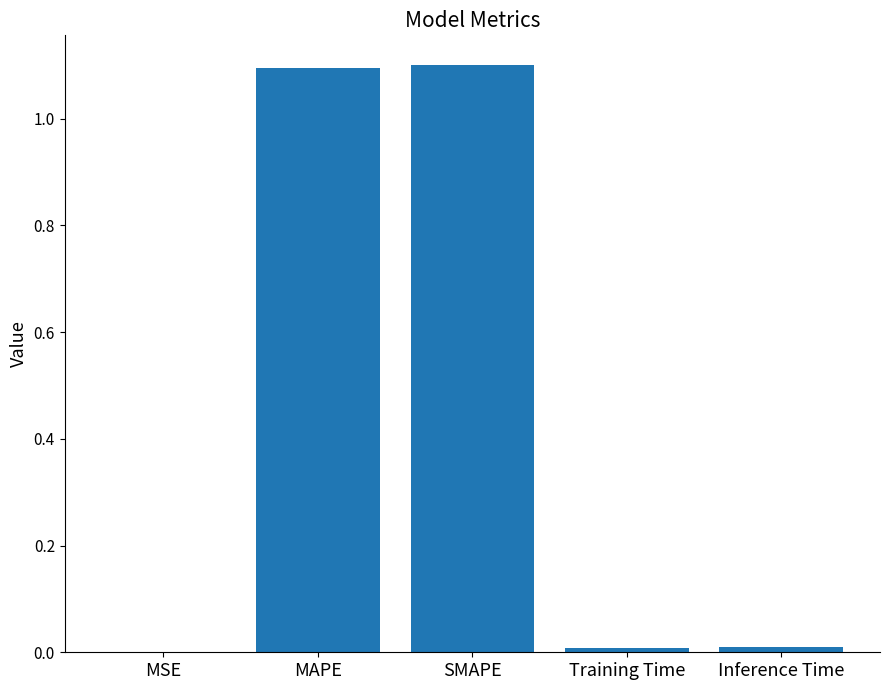

Between SMAPE and Training Time, which is larger?

SMAPE